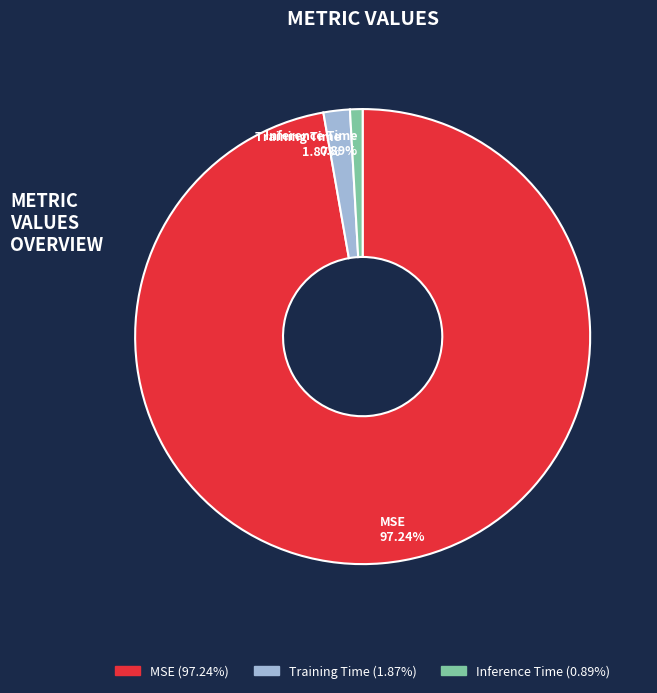

Which has a higher value, Training Time or MSE?

MSE